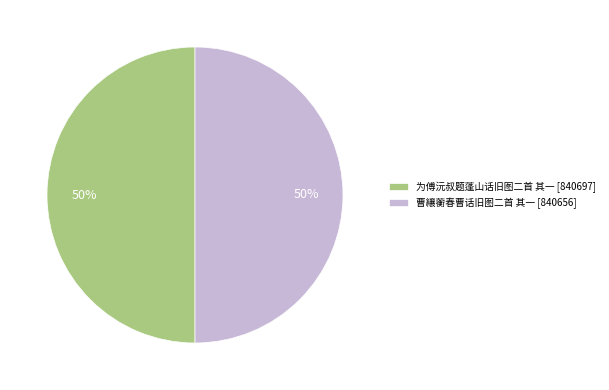

What is the ratio of the value at 曹纕蘅春曹话旧图二首 其一 to the value at 为傅沅叔题蓬山话旧图二首 其一?

1.0